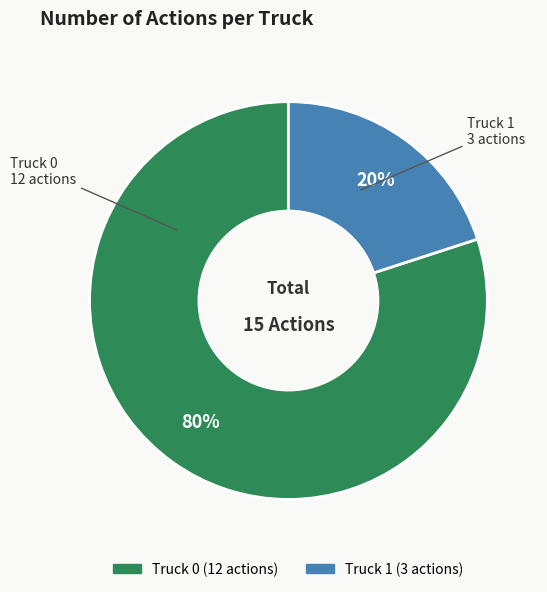

To the nearest percent, what is the difference between the Truck 0 and Truck 1 slice percentages?

60%